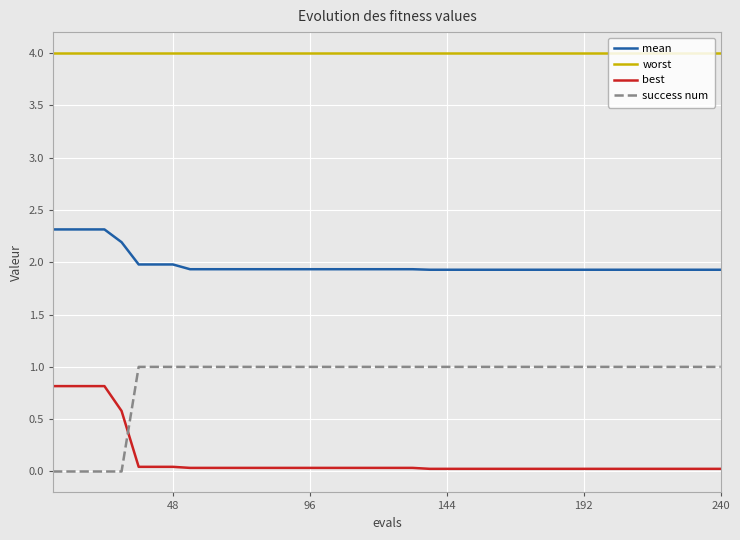

Does the chart have visible grid lines?

Yes